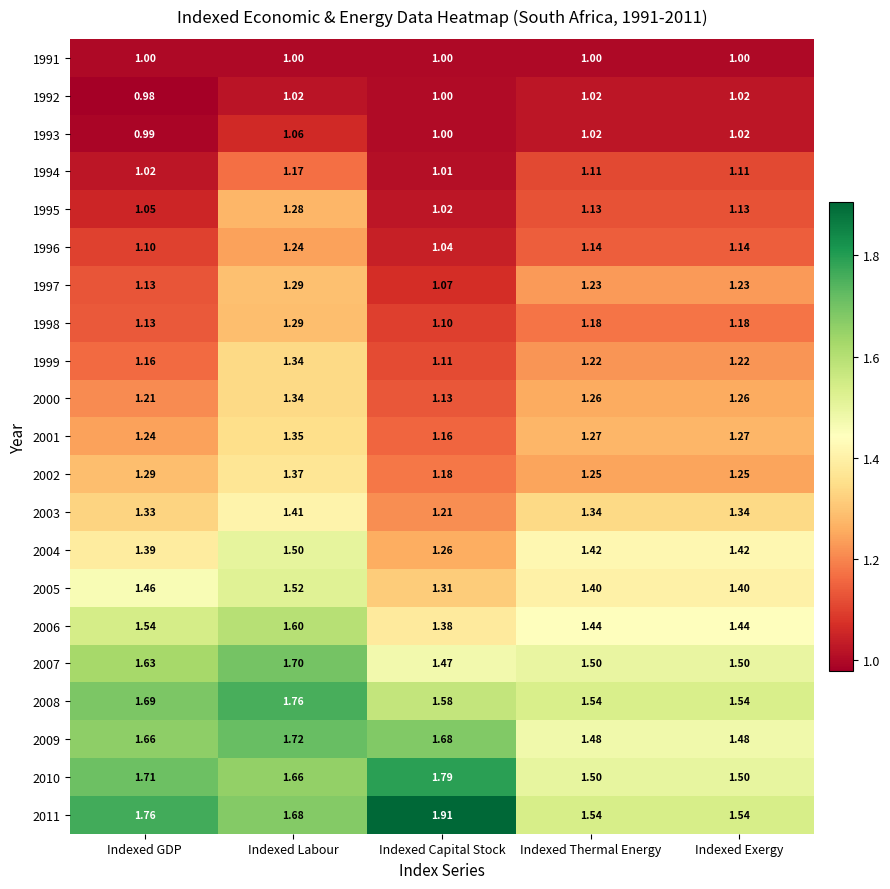

What is the difference between the highest and lowest values at Indexed GDP?

0.8